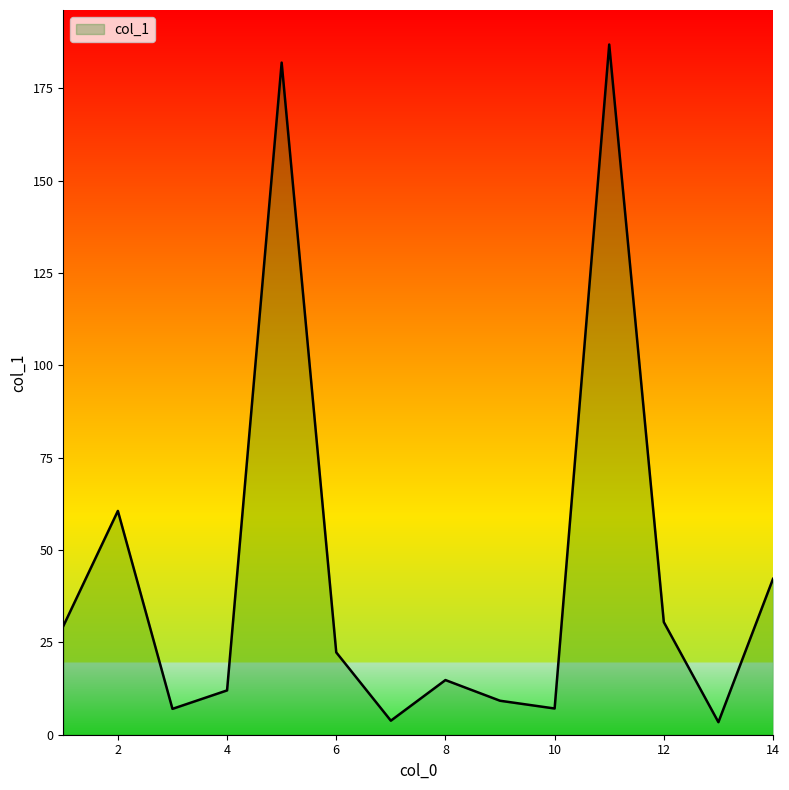

What is the difference between the maximum and minimum values?

183.5